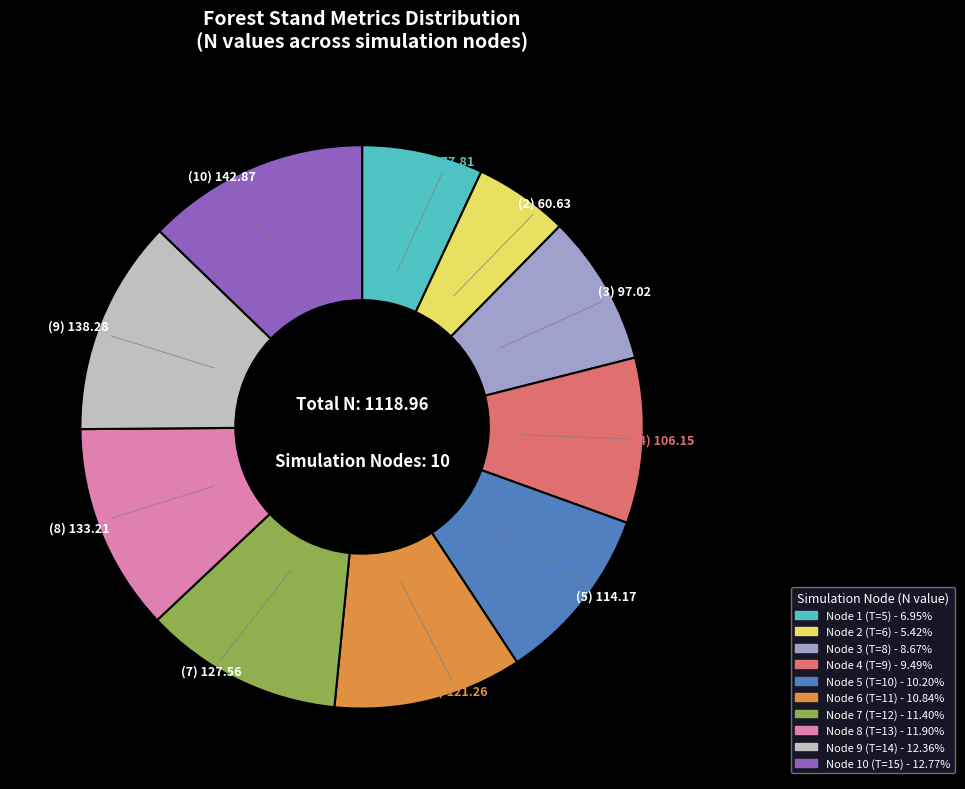

Does any single category account for the majority?

No